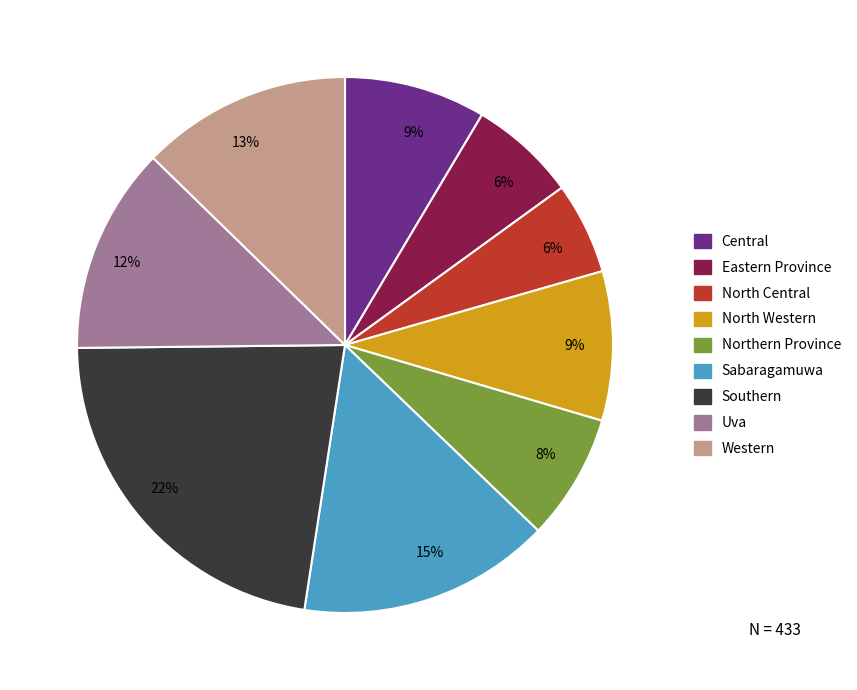

Is there any slice that represents more than half of the pie?

No